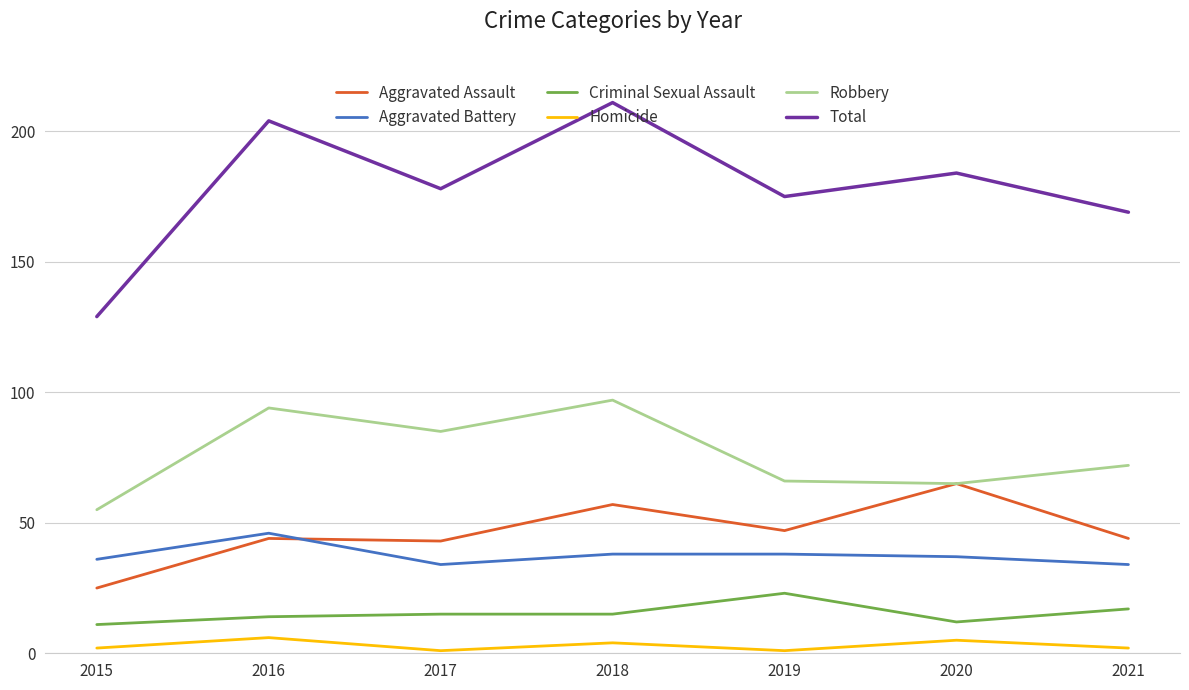

Which series changed the most between 2015 and 2017?

Total